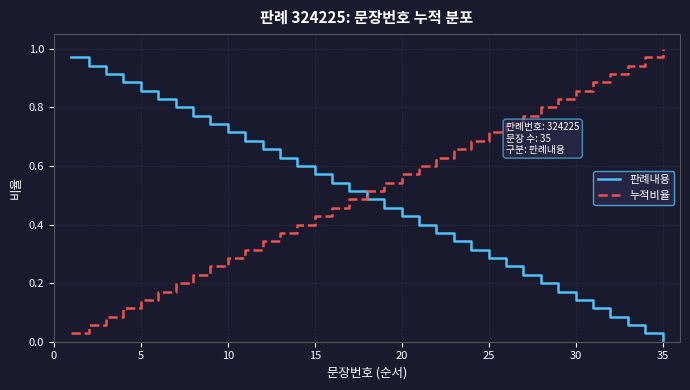

Which series ends up on top after the final intersection of 누적비율 and 판례내용?

누적비율